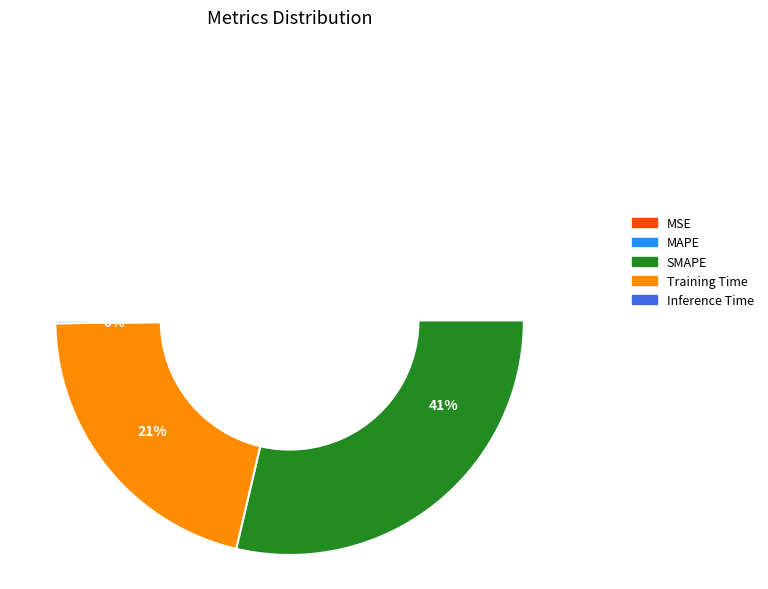

Rank the categories by value from lowest to highest.

Inference Time, MSE, Training Time, MAPE, SMAPE